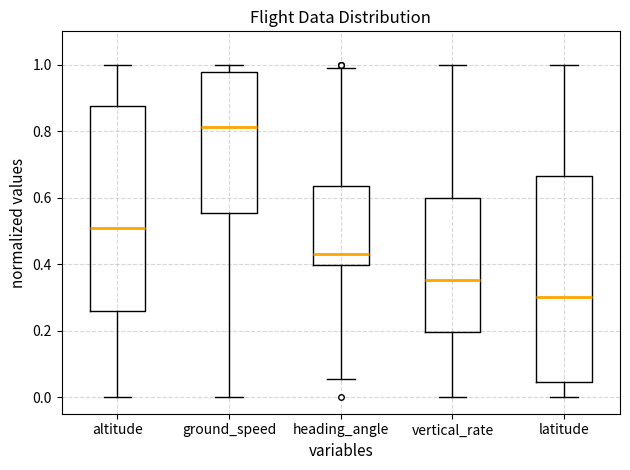

Reading left to right, read every box against the y-axis: the position of its median line, the range the box covers, and the ends of its whiskers. The values are not printed on the chart, so give them approximately, as read against the axis.

altitude: median 0.50, box 0.26 to 0.88, whiskers 0.00 to 1.00
ground_speed: median 0.82, box 0.56 to 0.98, whiskers 0.00 to 1.00
heading_angle: median 0.44, box 0.40 to 0.64, whiskers 0.06 to 0.98
vertical_rate: median 0.36, box 0.20 to 0.60, whiskers 0.00 to 1.00
latitude: median 0.30, box 0.04 to 0.66, whiskers 0.00 to 1.00